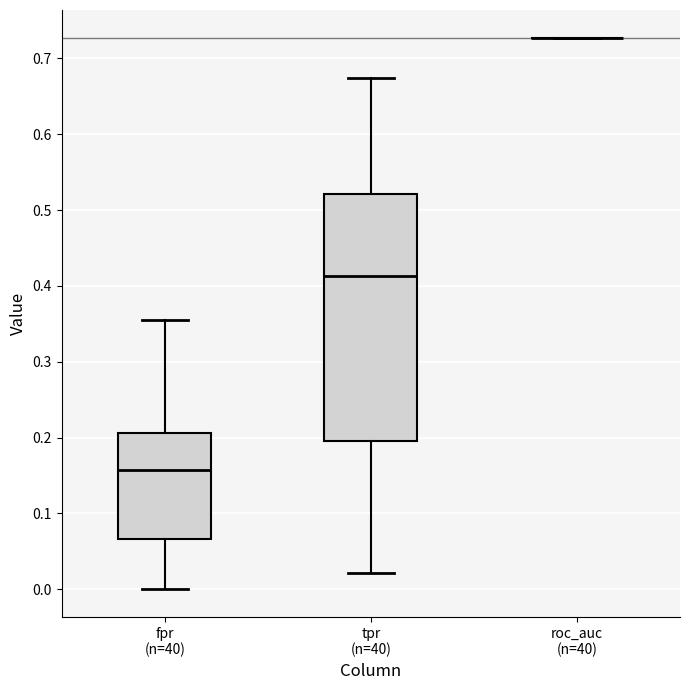

Comparing the boxes themselves (not the whiskers), which one is the tallest?

tpr (n=40)